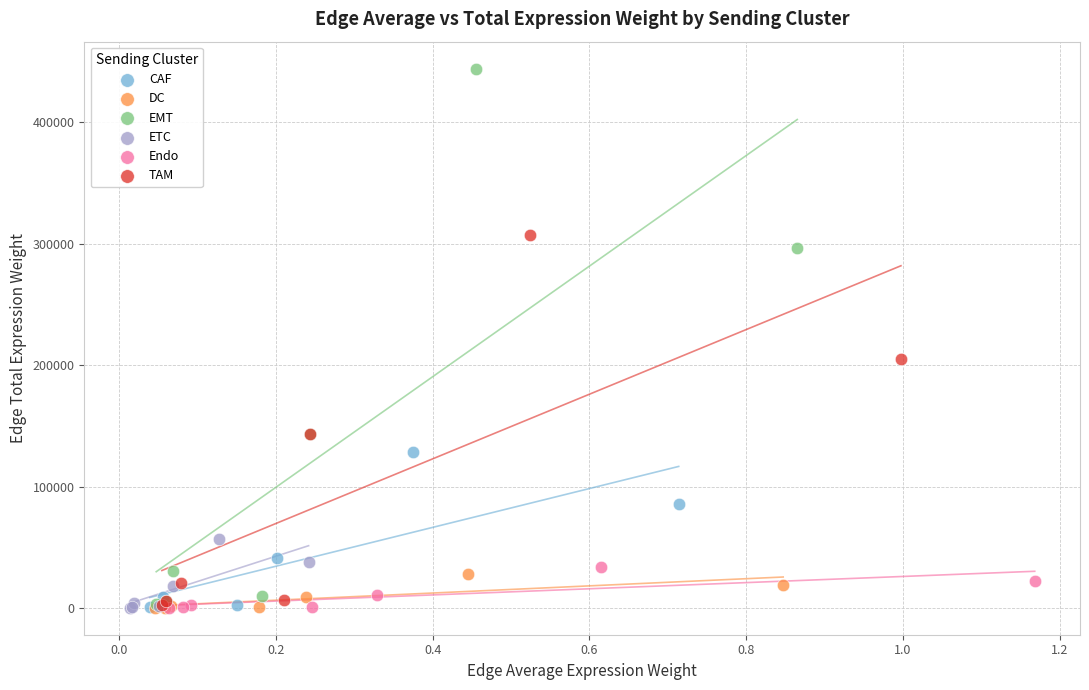

Which series has the largest Y range (max minus min)?

EMT